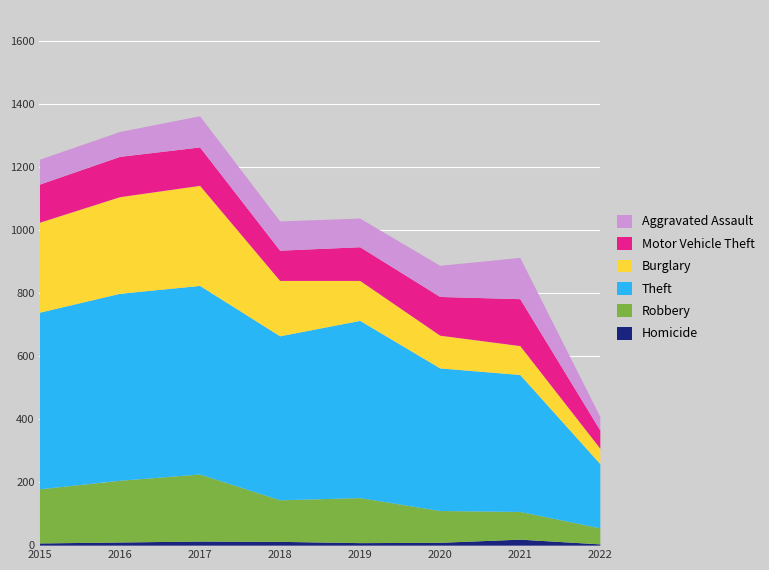

Is the value of Homicide at 2022 greater than the value of Theft at 2017?

No